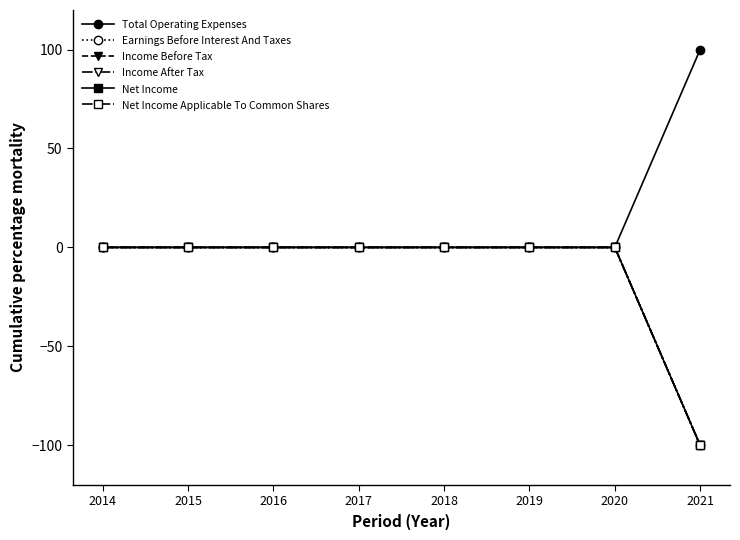

Is this an area chart (filled region under the line)?

No